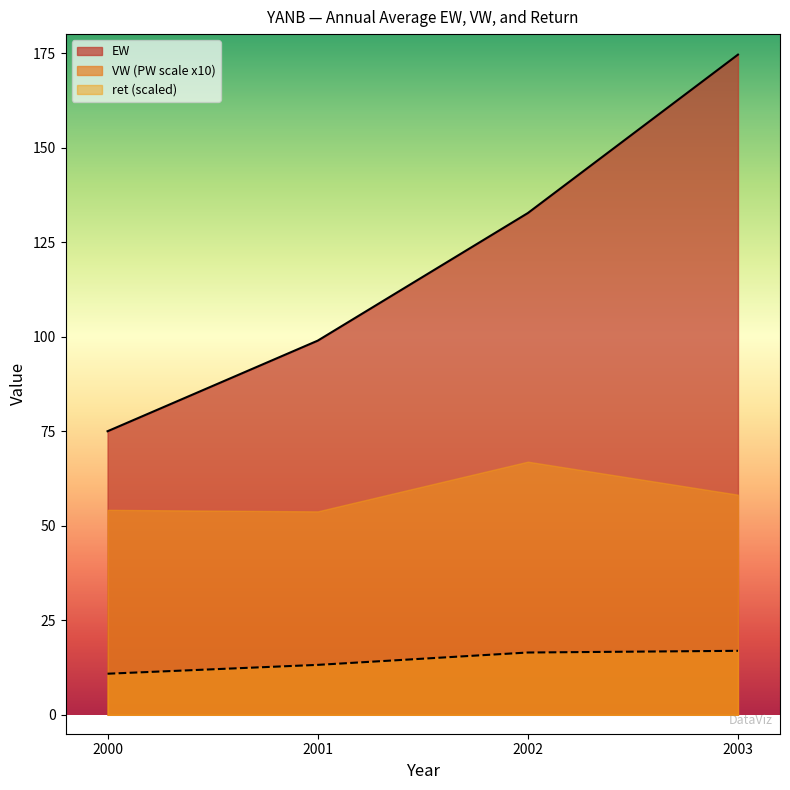

Rank the series by their maximum value, from highest to lowest.

EW, ret (scaled), VW (PW scale x10)